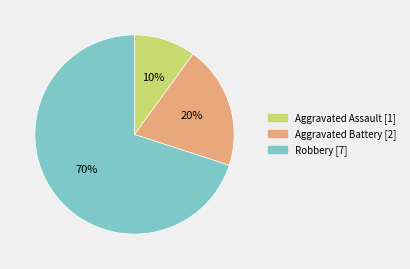

Count the number of slices in the pie.

3